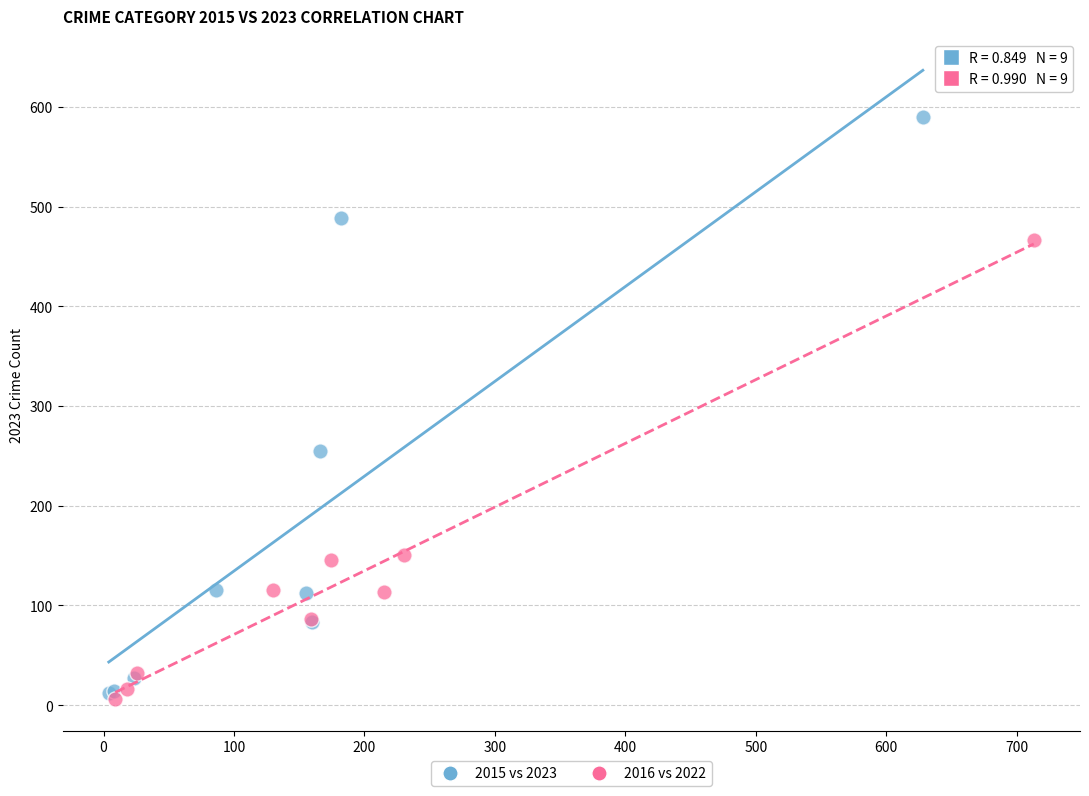

Which series has the widest spread of Y values?

2015 vs 2023